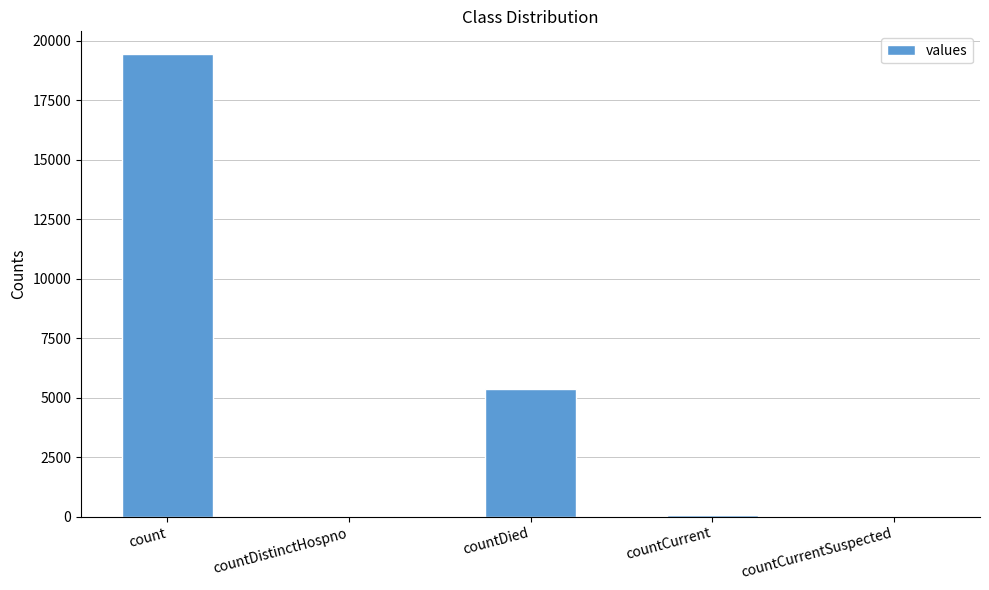

How many categories are shown in the chart?

5